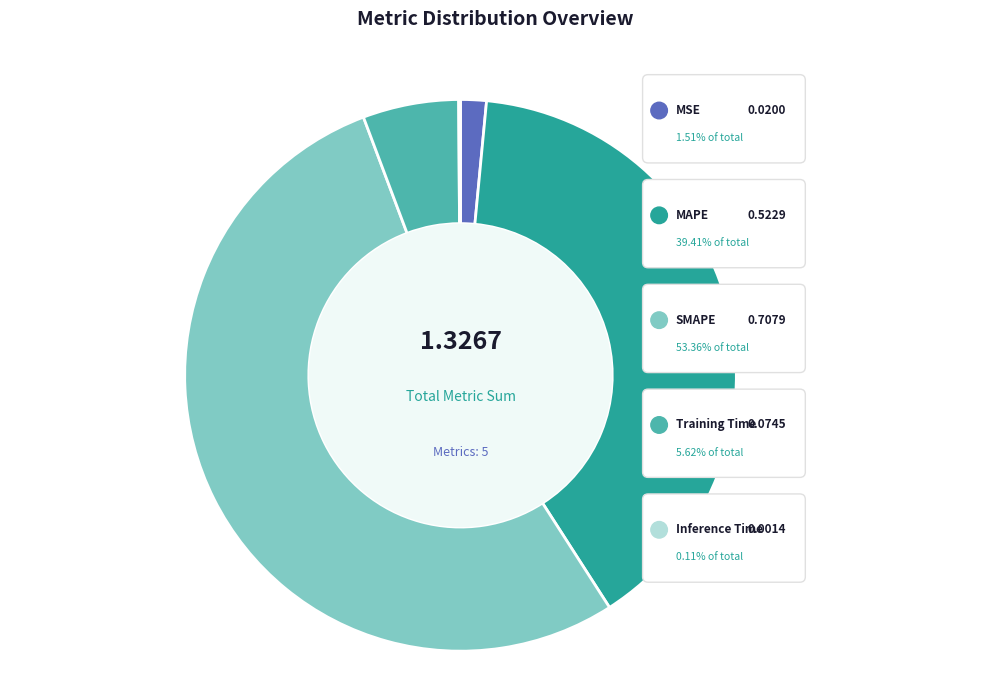

To the nearest percent, what percentage of the pie is Training Time?

6%